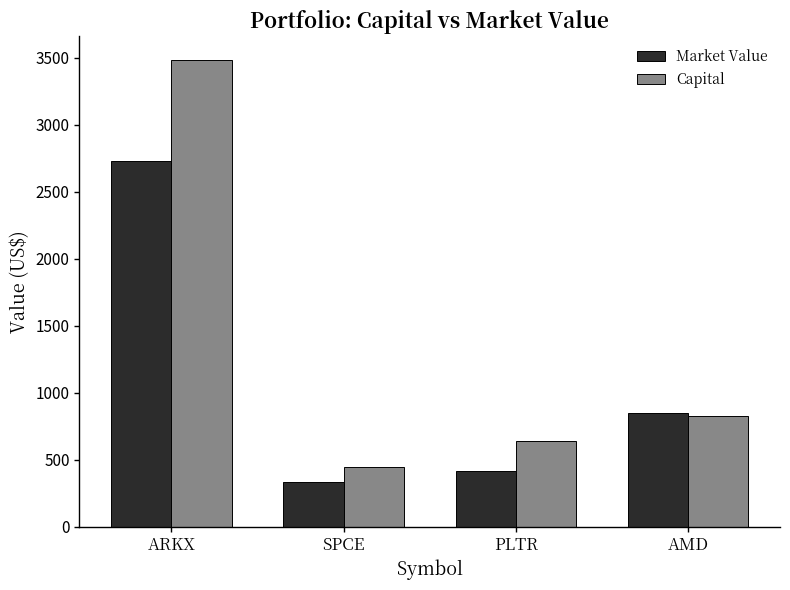

What is the approximate value of Capital at SPCE?

447.8